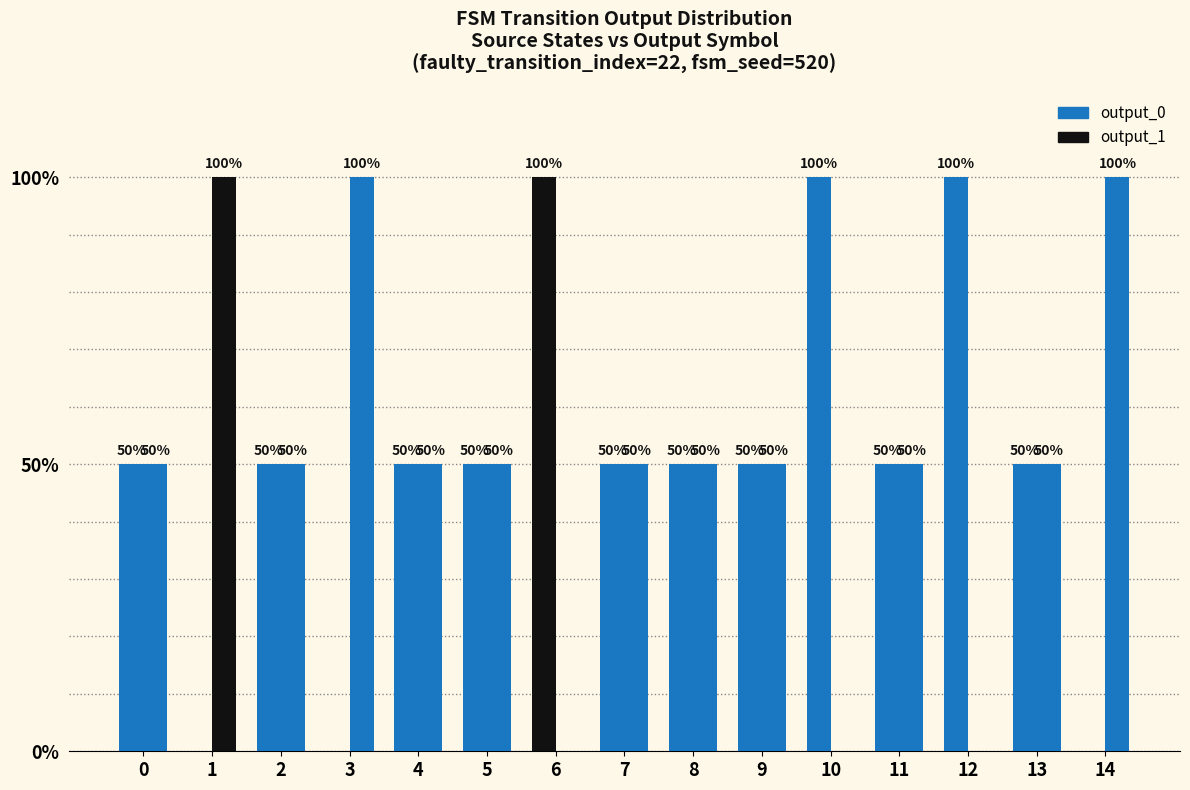

What is the sum of all output_1 values?

750